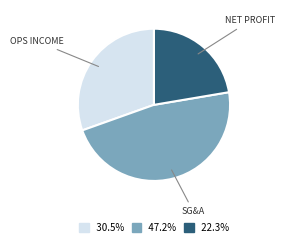

Is there any slice that represents more than half of the pie?

No